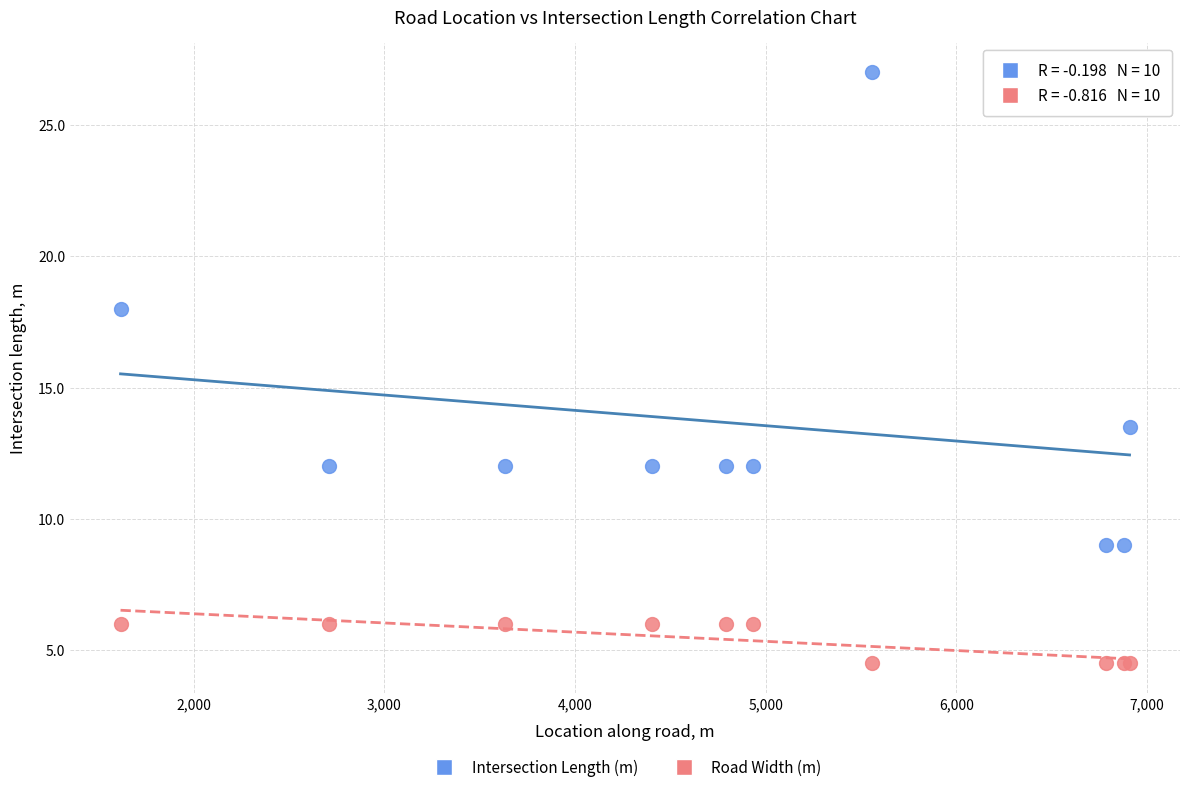

Across all series, what Y value is closest to 15?

13.5